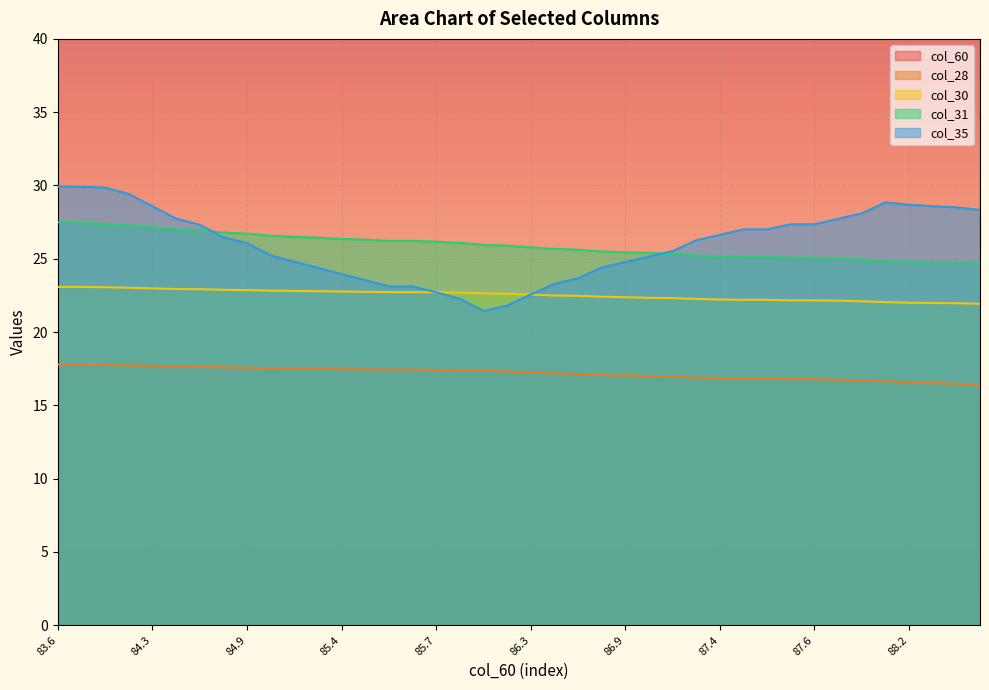

What is the difference between the maximum and minimum values in the col_28 series?

1.4